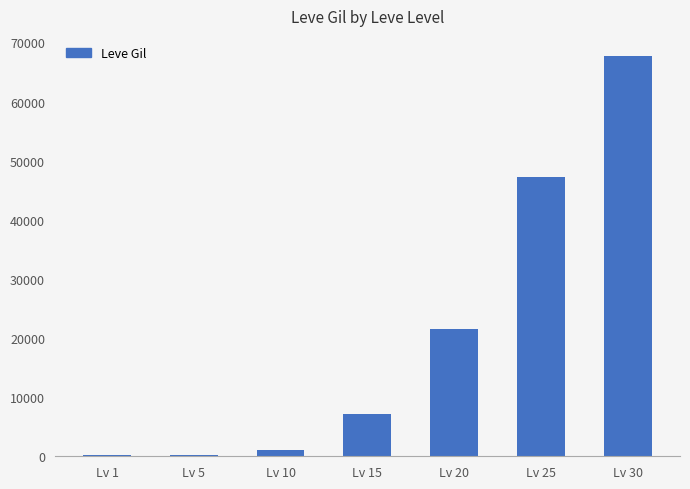

How many series are shown in this chart?

1